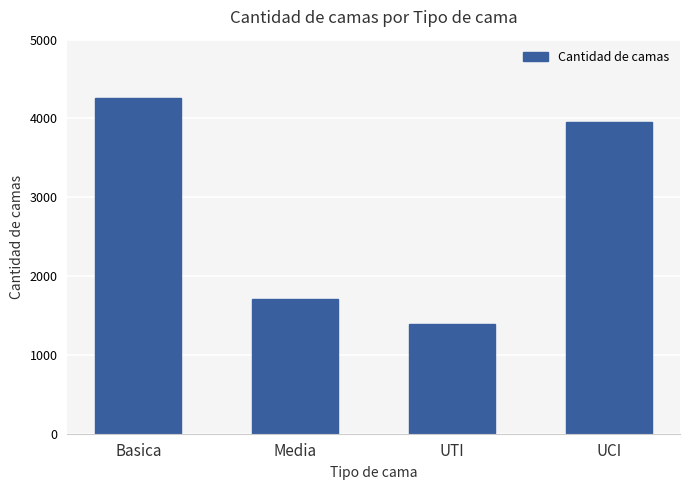

What is the approximate value at Media?

1705